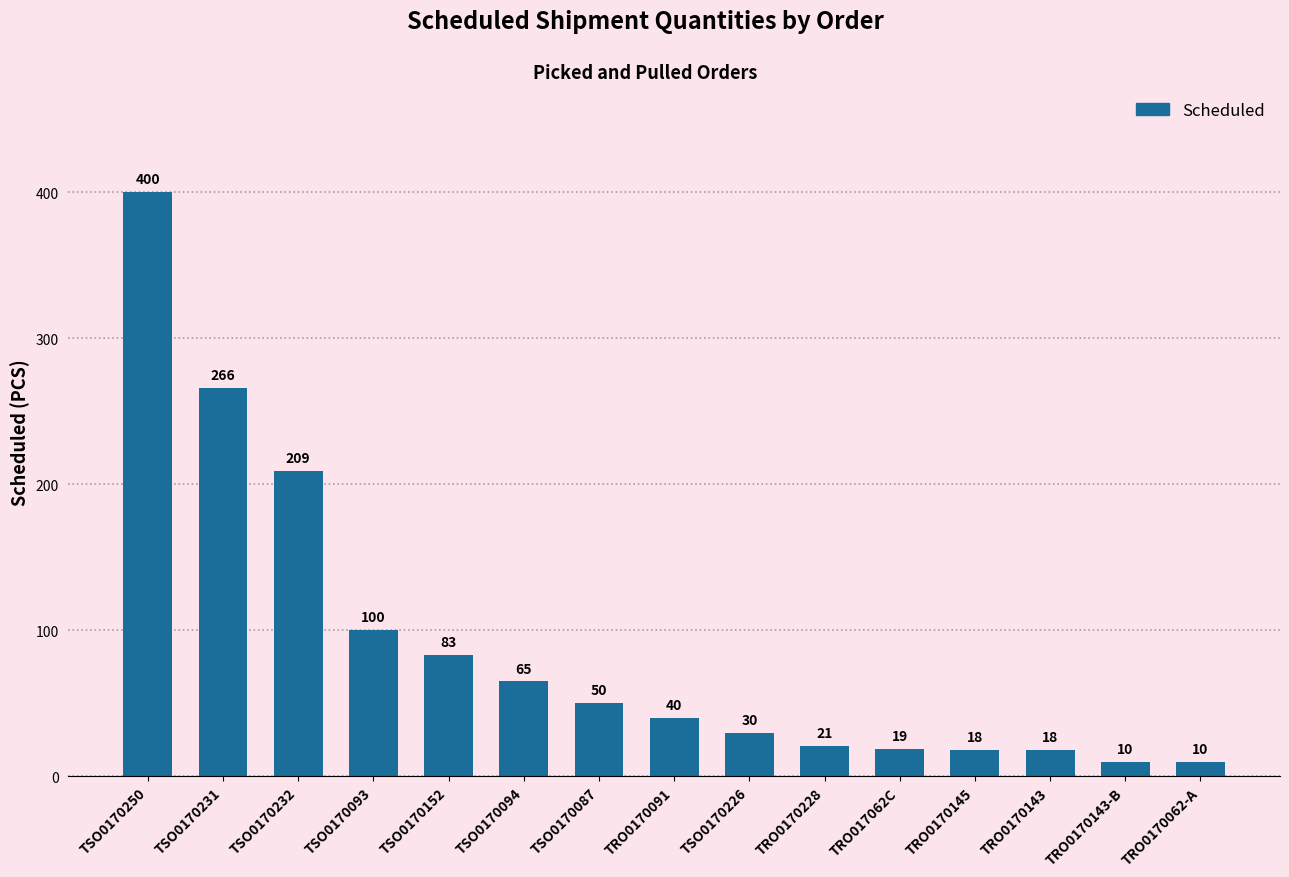

The chart shows a value of 10 at TRO0170062-A. True or false?

True